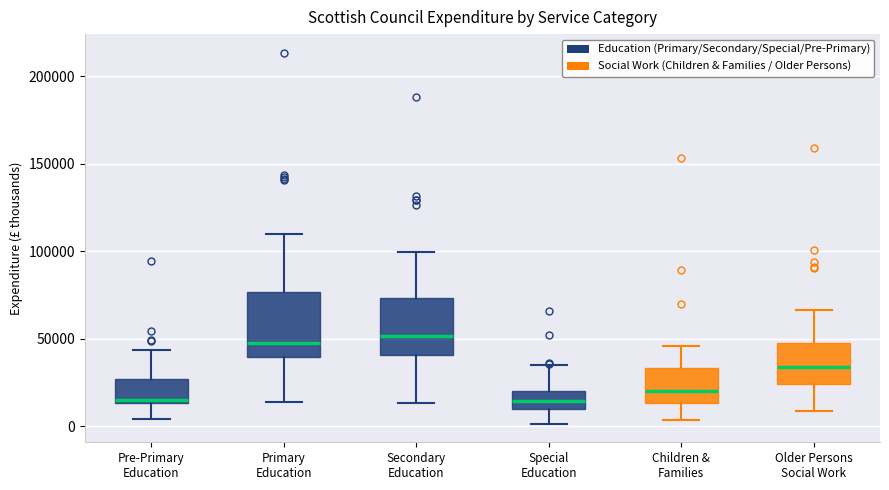

Where is the upper edge of the box for Children & Families on the y-axis? The values are not printed on the chart, so give them approximately, as read against the axis.

35000